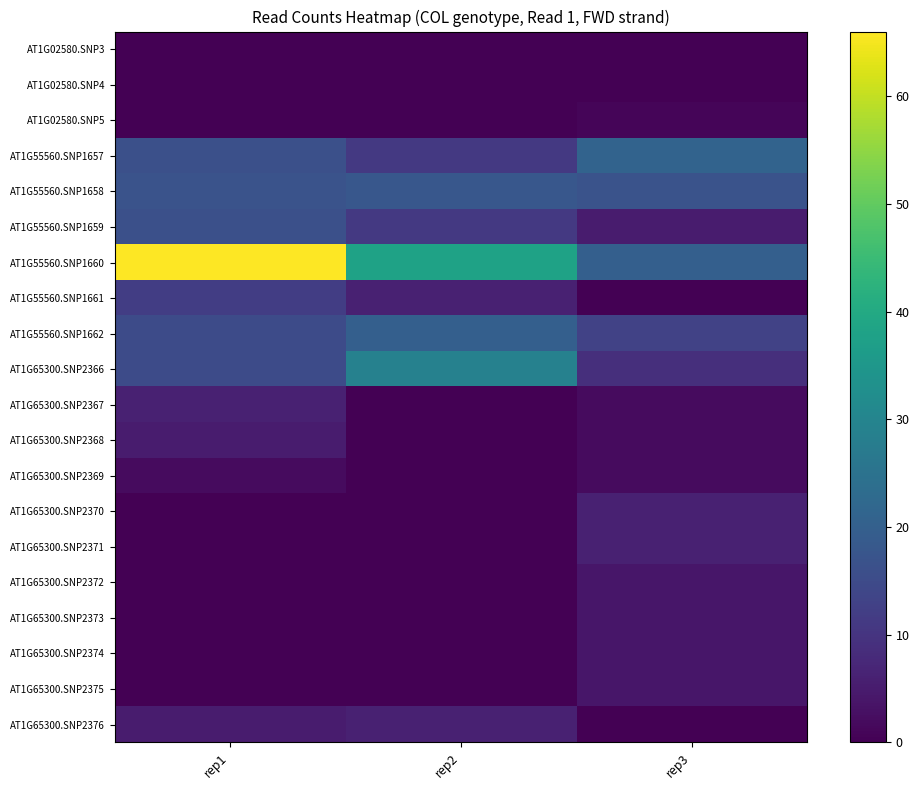

List the series in order of their peak value, highest first.

AT1G55560.SNP1660, AT1G65300.SNP2366, AT1G55560.SNP1657, AT1G55560.SNP1662, AT1G55560.SNP1658, AT1G55560.SNP1659, AT1G55560.SNP1661, AT1G65300.SNP2367, AT1G65300.SNP2370, AT1G65300.SNP2371, AT1G65300.SNP2376, AT1G65300.SNP2368, AT1G65300.SNP2372, AT1G65300.SNP2373, AT1G65300.SNP2374, AT1G65300.SNP2375, AT1G65300.SNP2369, AT1G02580.SNP5, AT1G02580.SNP3, AT1G02580.SNP4